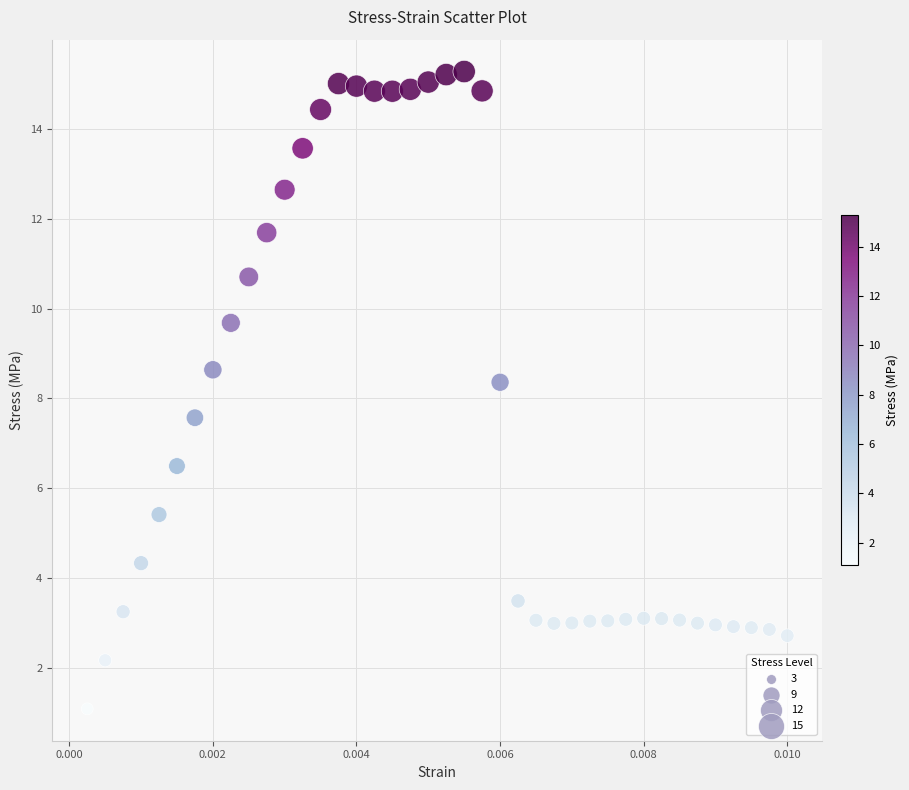

What is the range of Y values (max minus min)?

14.2